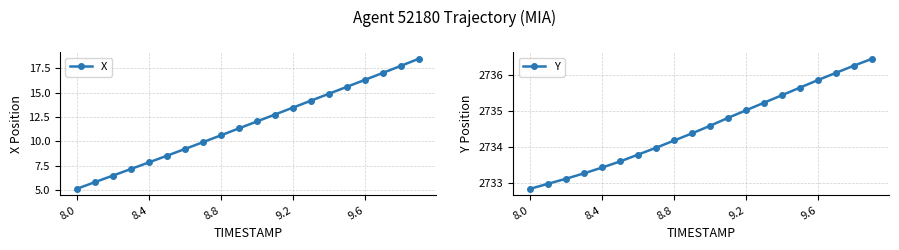

True or false: X has more than 2 interior local peaks.

False